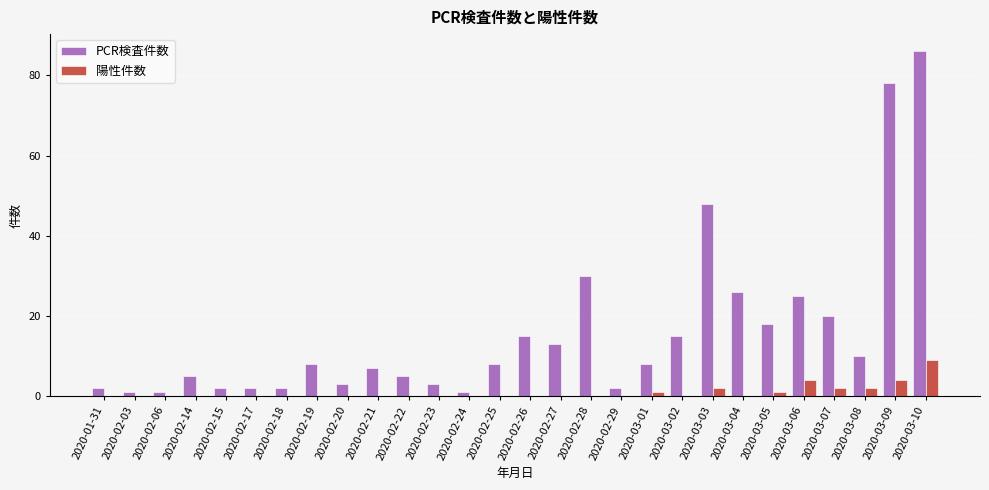

Which series has the largest total across all categories?

PCR検査件数